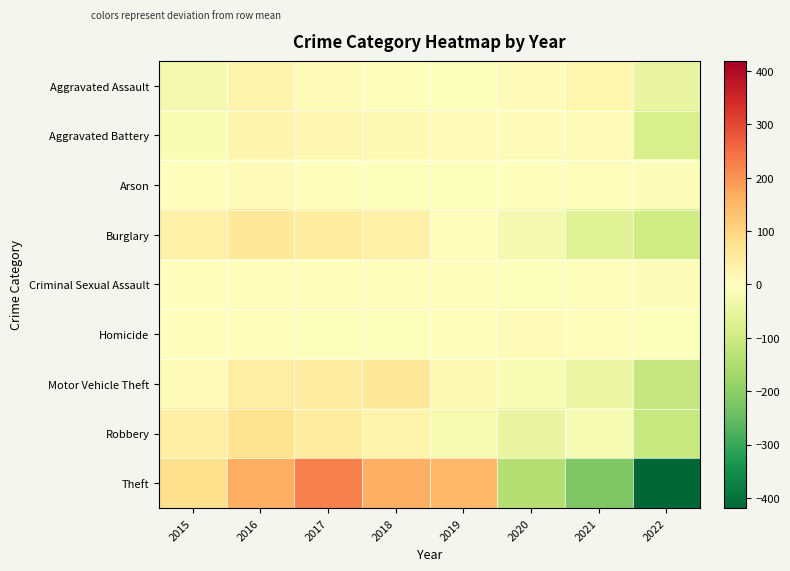

At which category is the sum across all series the highest?

2016